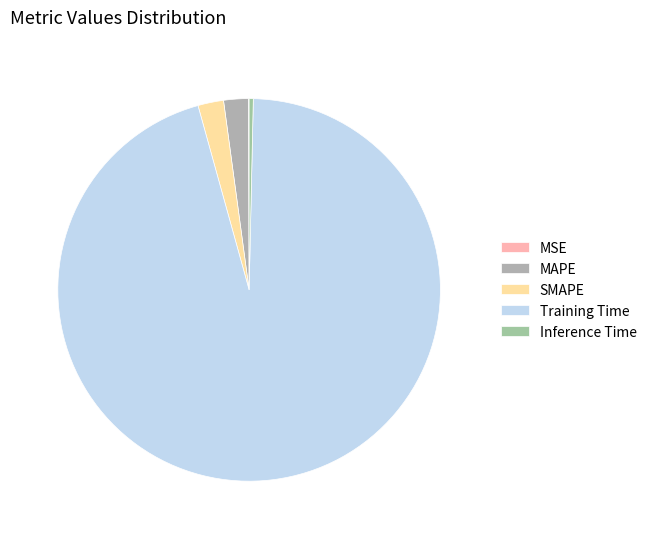

Combined, what portion of the pie is Inference Time and Training Time?

95.7%